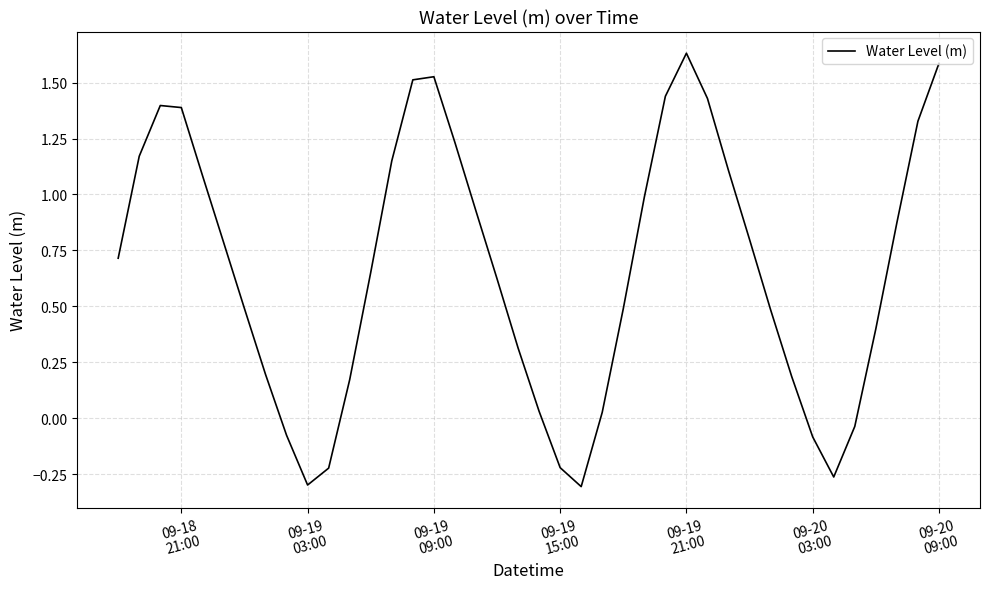

What is the difference between the maximum and minimum values?

1.9